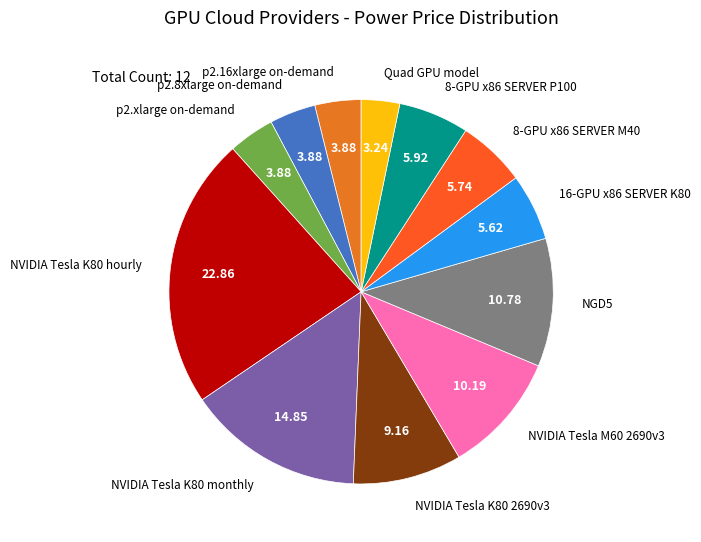

Combined, do NVIDIA Tesla K80 monthly and NVIDIA Tesla M60 2690v3 account for over 50%?

No